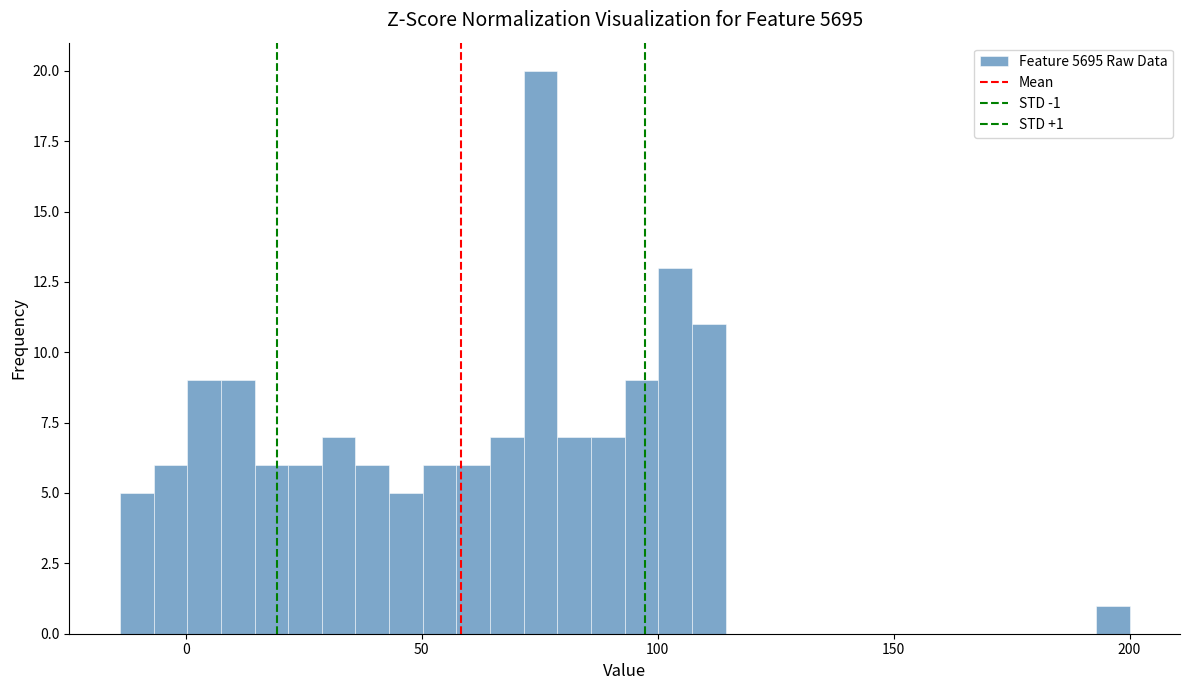

Around what value on the x-axis is the tallest bar? Give the approximate position of its centre, as read against the axis.

75